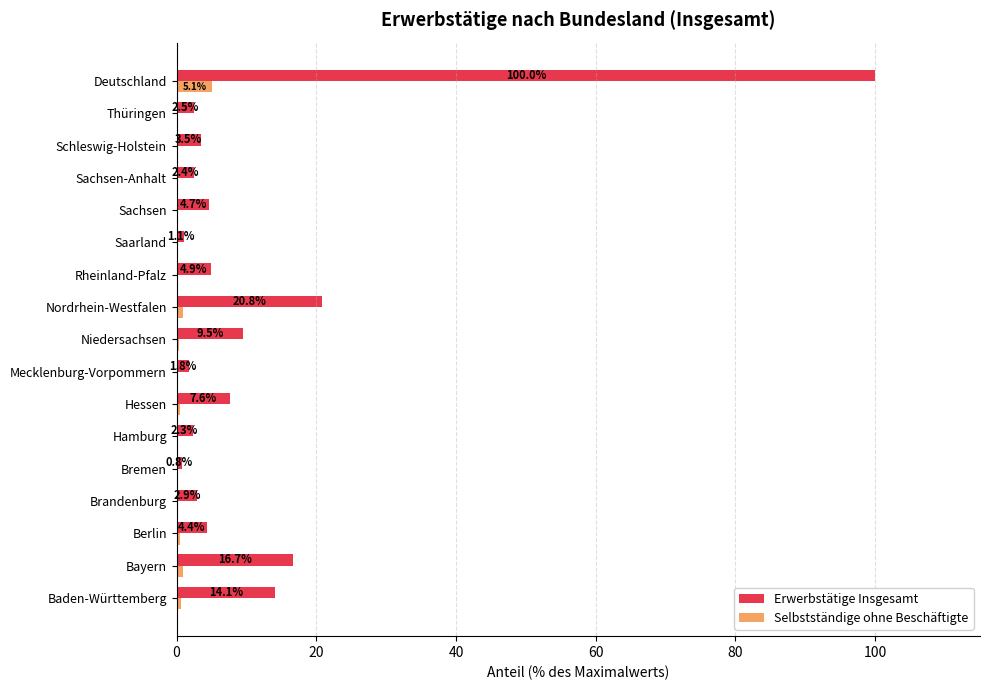

Read the Erwerbstätige Insgesamt value at Baden-Württemberg.

14.1